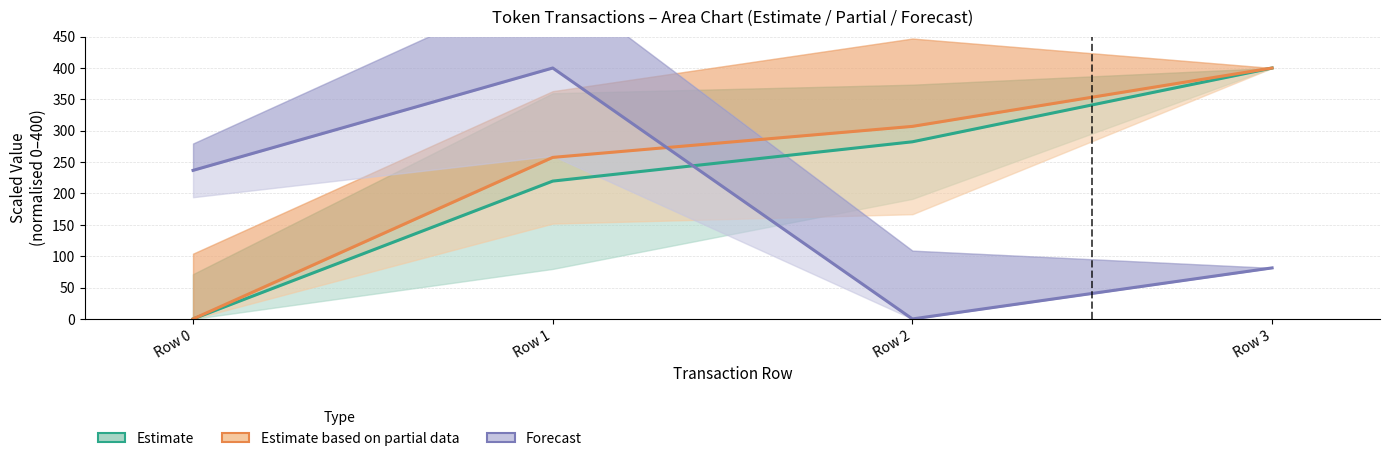

How many times do Forecast and Estimate based on partial data cross each other?

1